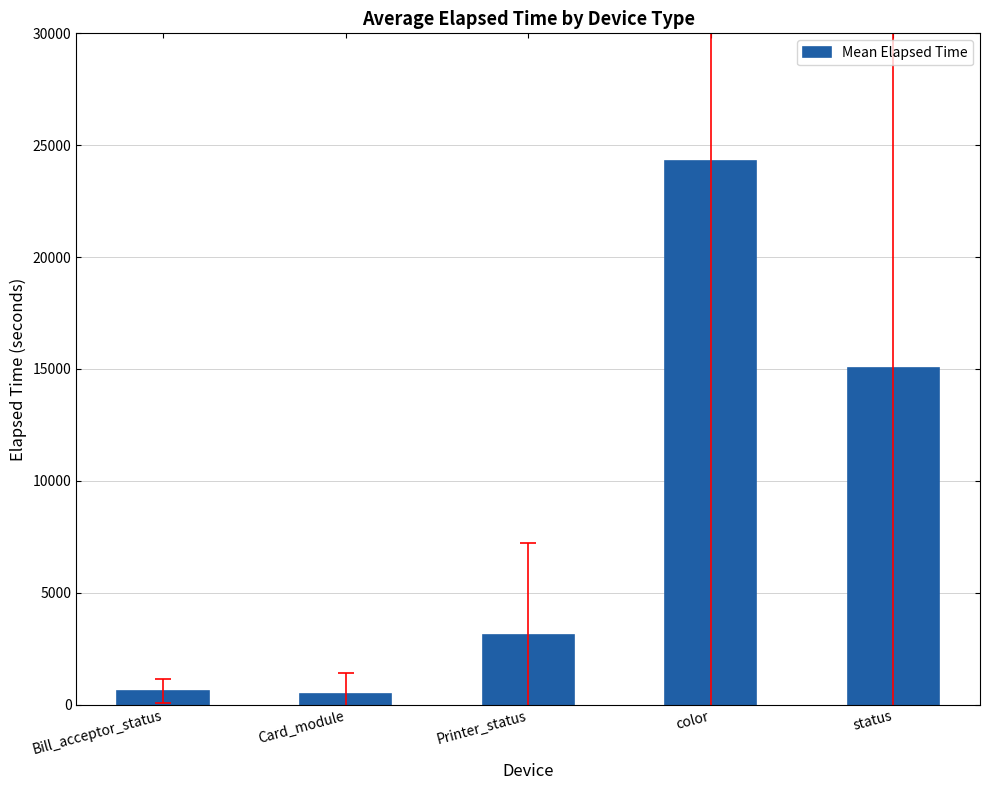

What is the difference between the maximum and second lowest values?

23727.3